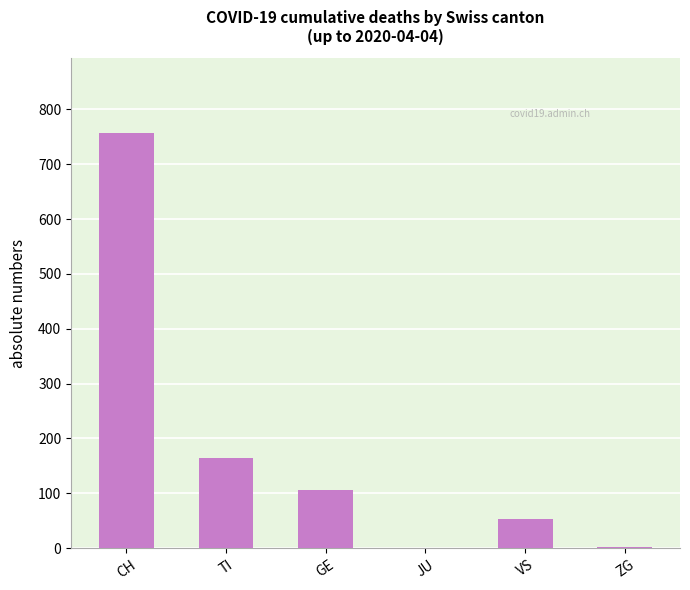

Is it true that the value at TI is 51?

False